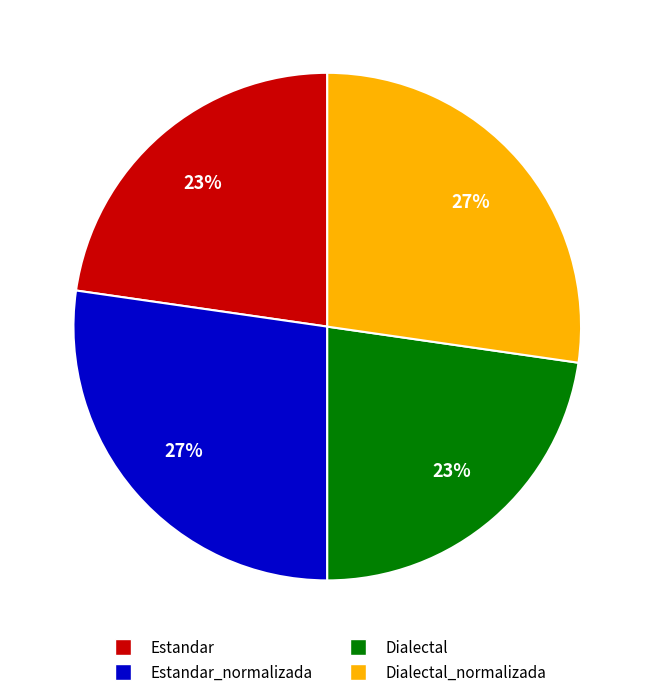

Does any single category account for the majority?

No